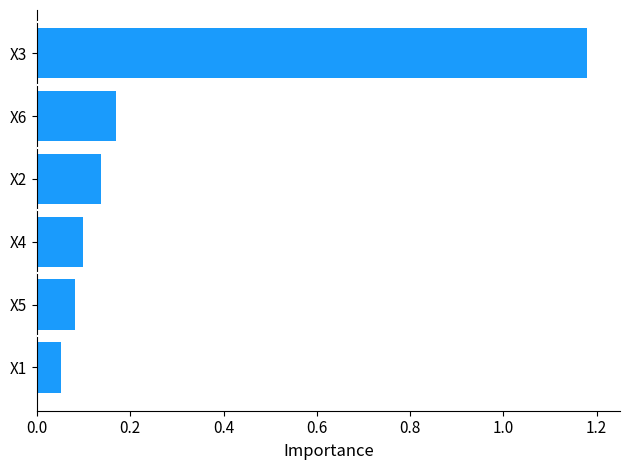

Count the number of data series in this chart.

1